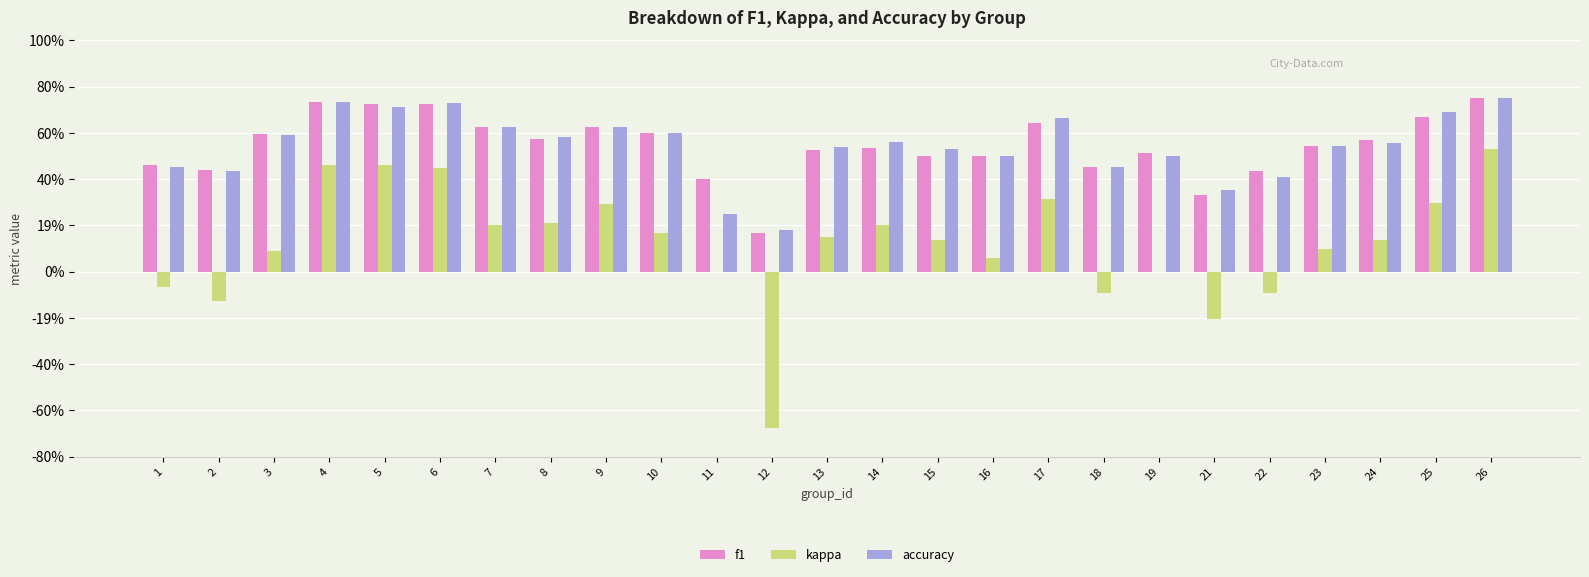

What is the difference between the highest and lowest values at 2?

0.6